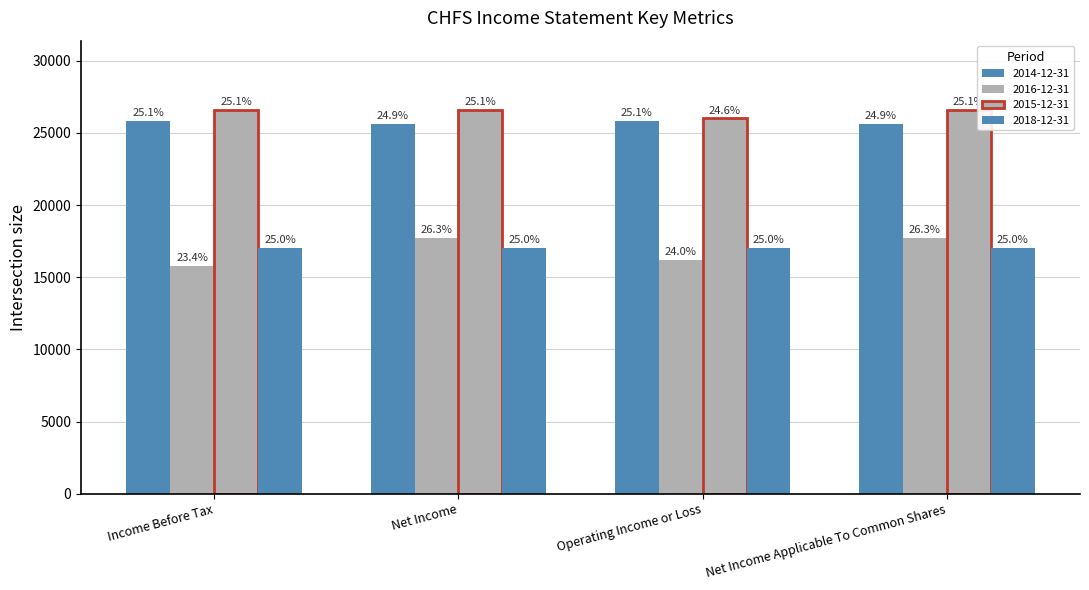

Which series has the largest range (max minus min)?

2016-12-31